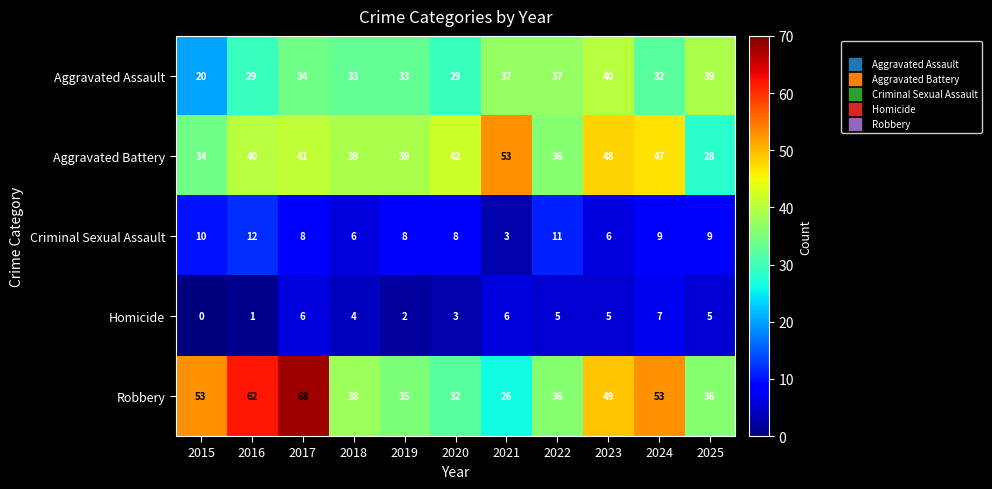

How many series are shown in this chart?

5